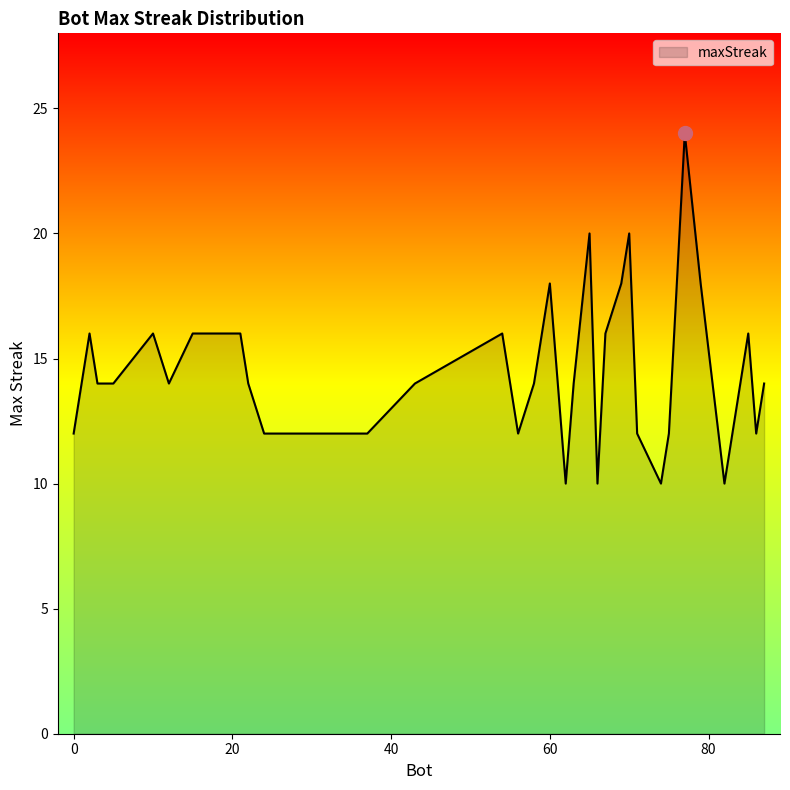

How many lines are shown in the chart?

1